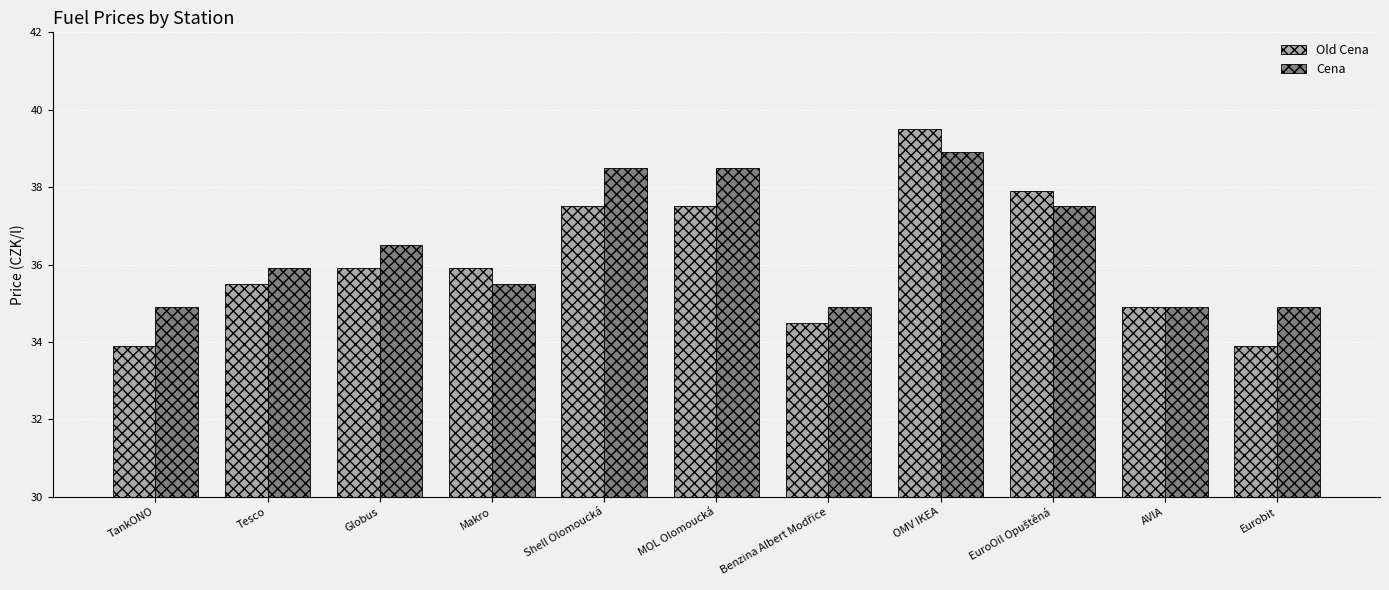

How many distinct data groups are displayed?

2